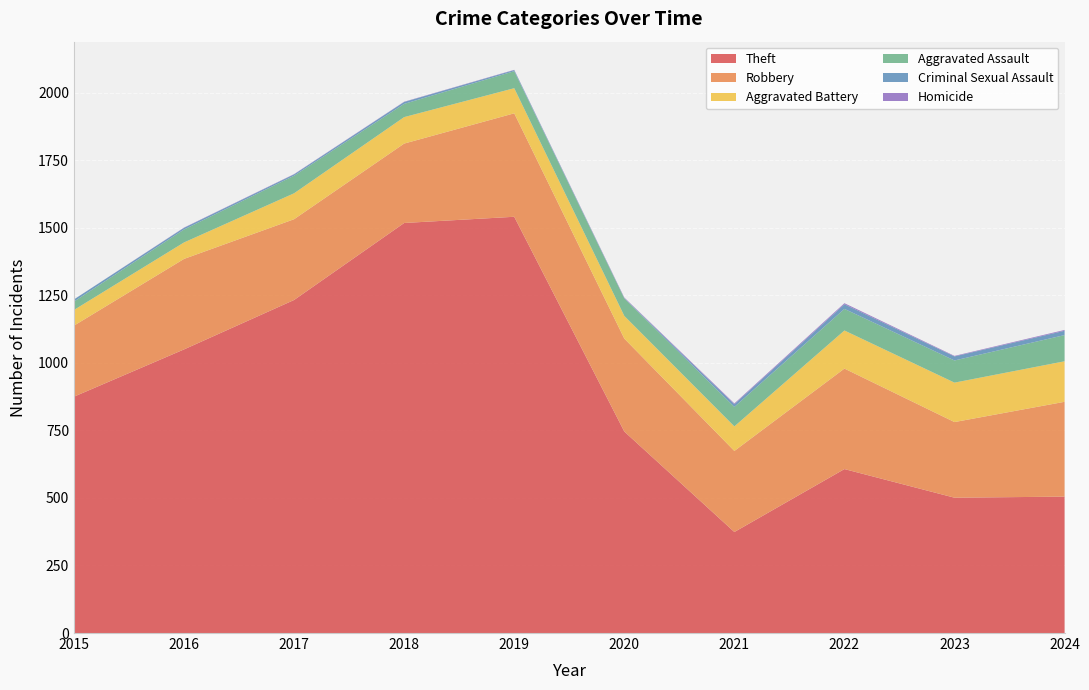

Reading left to right, what are all the values shown in this chart?

Theft: 875	1050	1233	1518	1541	746	374	607	501	505
Robbery: 263	335	299	294	383	344	300	372	280	351
Aggravated Battery: 58	61	96	98	93	84	91	141	146	150
Aggravated Assault: 31	48	65	49	63	65	72	80	82	97
Criminal Sexual Assault: 8	6	5	7	4	1	10	17	15	16
Homicide: 0	1	1	1	1	2	3	4	2	3